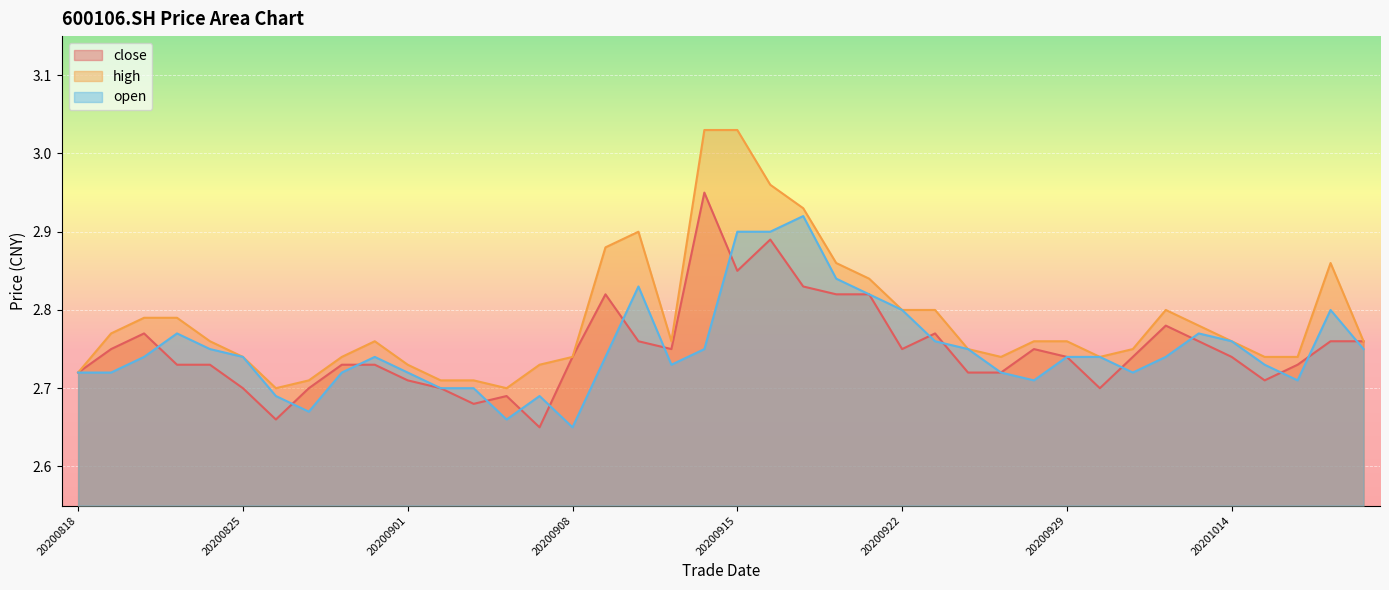

How many interior local peaks does the high series have?

4